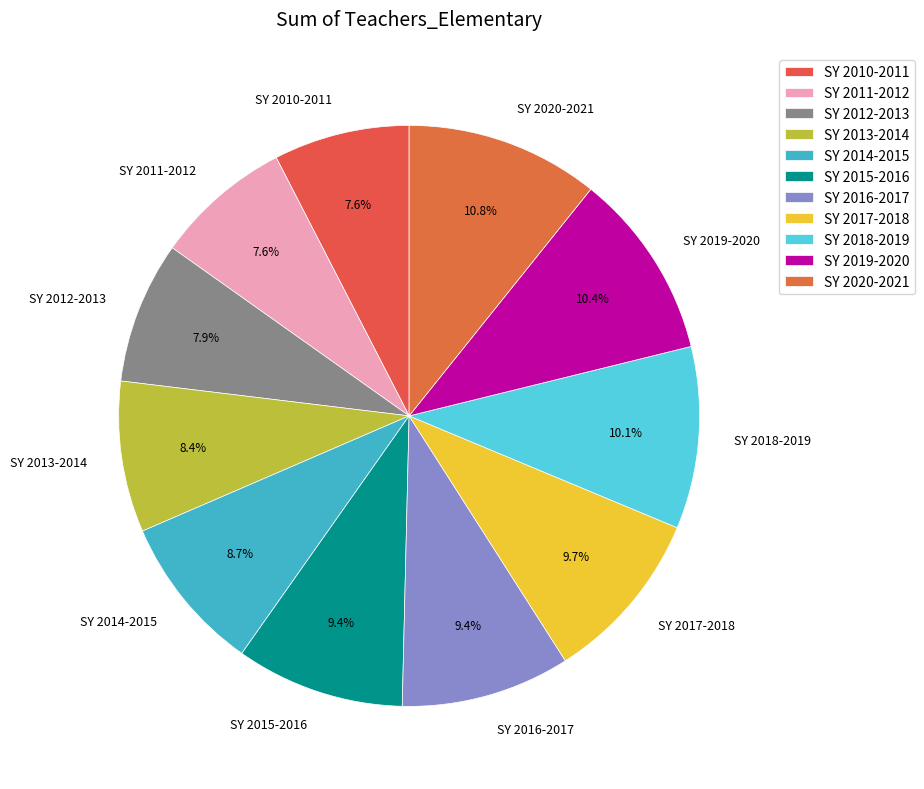

To the nearest percent, what is the difference between the SY 2020-2021 and SY 2011-2012 slice percentages?

3%